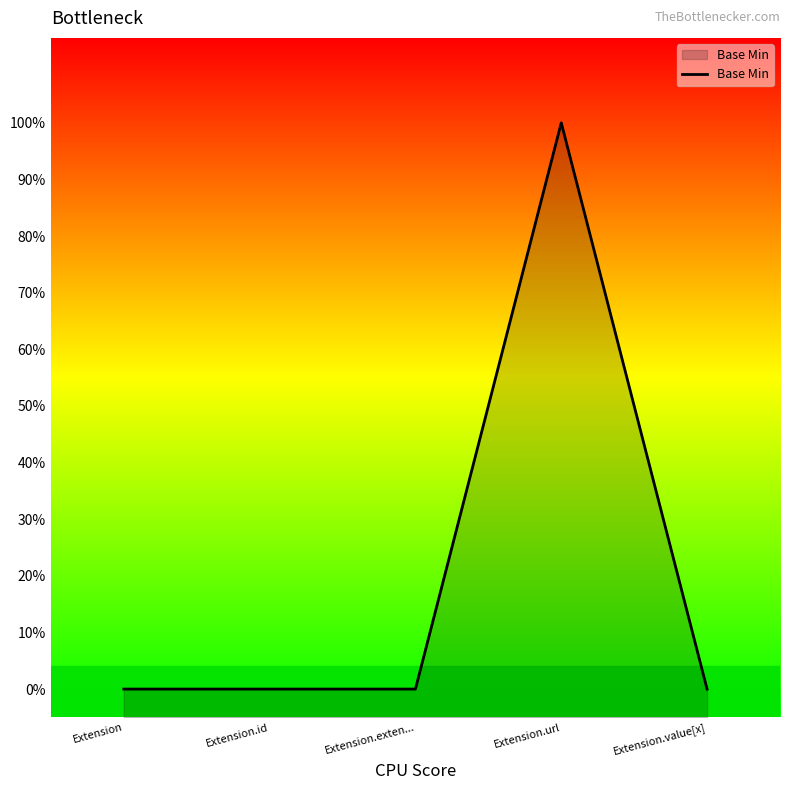

Between Extension.value[x] and Extension.exten..., which is larger?

Extension.value[x]